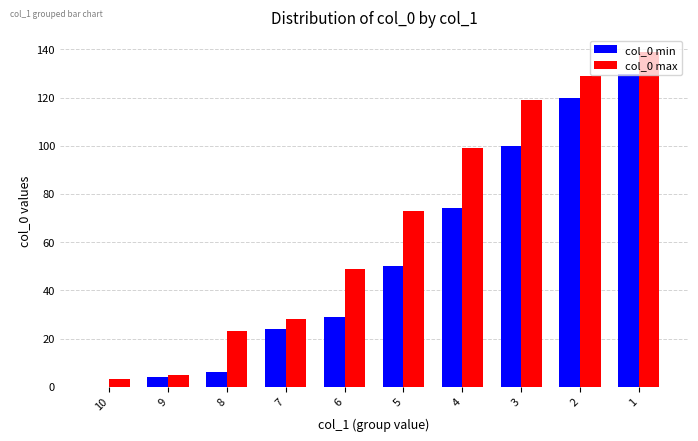

What is the total value across all series at 5?

123